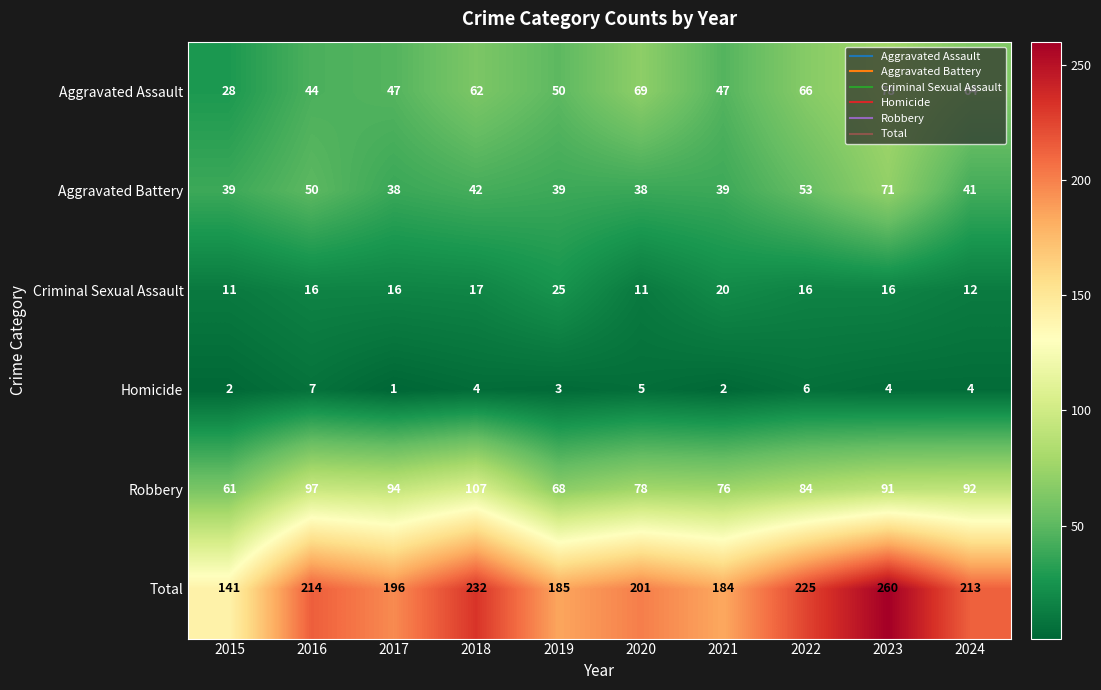

Rank the series at 2023 from highest to lowest value.

Total, Robbery, Aggravated Assault, Aggravated Battery, Criminal Sexual Assault, Homicide